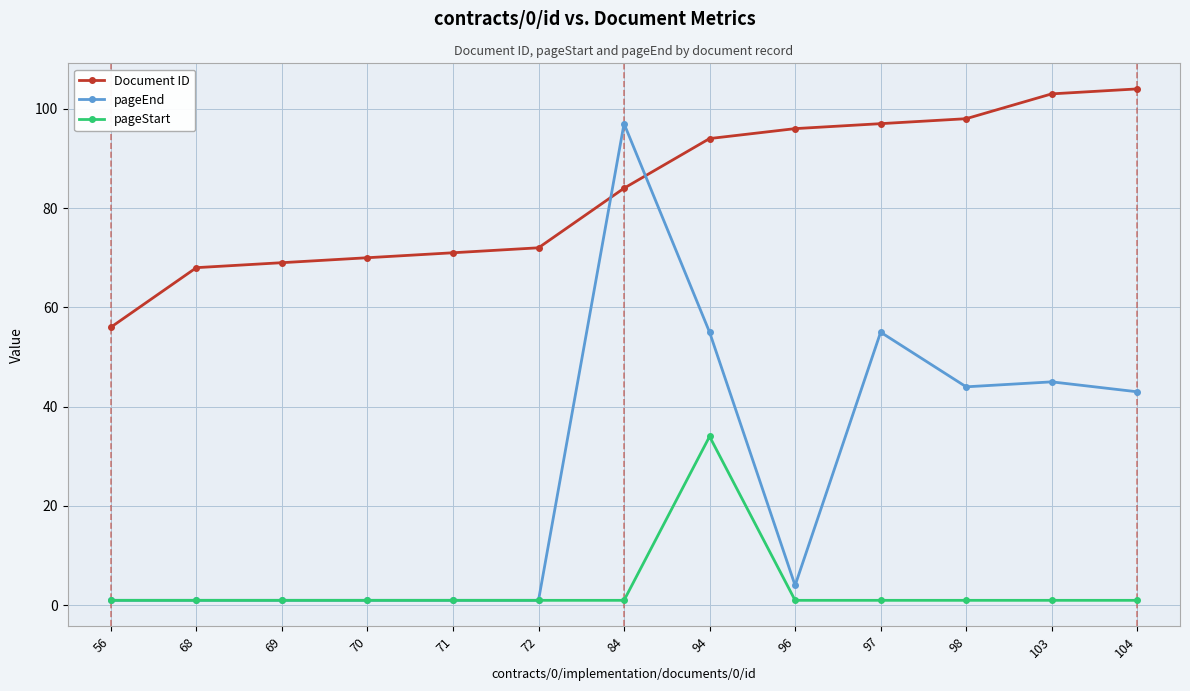

Is it true that Document ID equals 33 at 70?

False